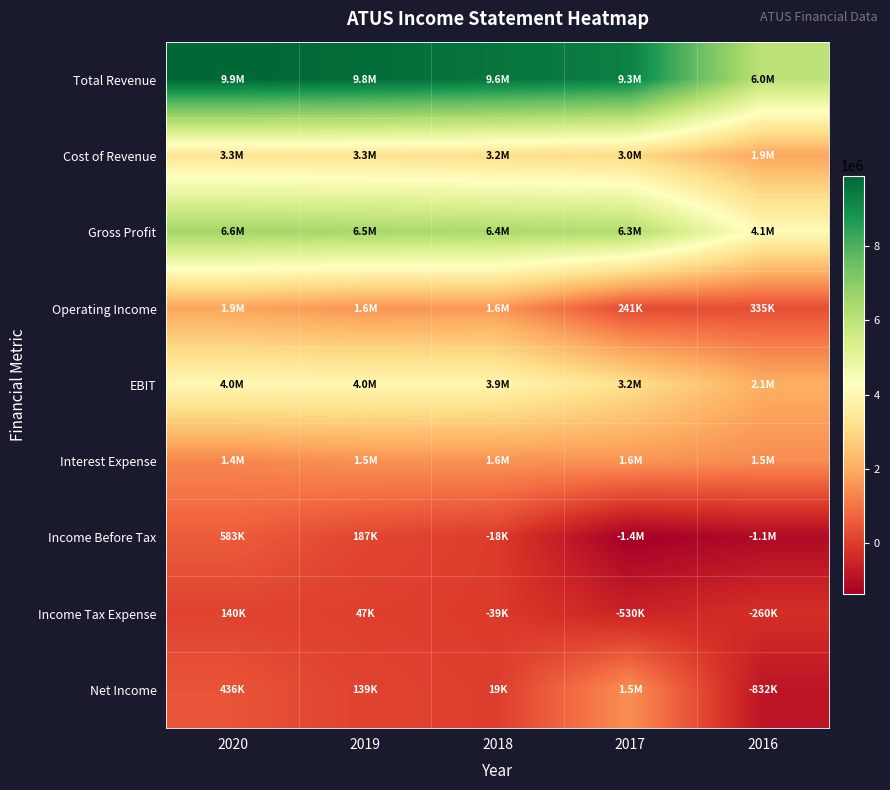

At how many categories does at least one series exceed 3744881?

5